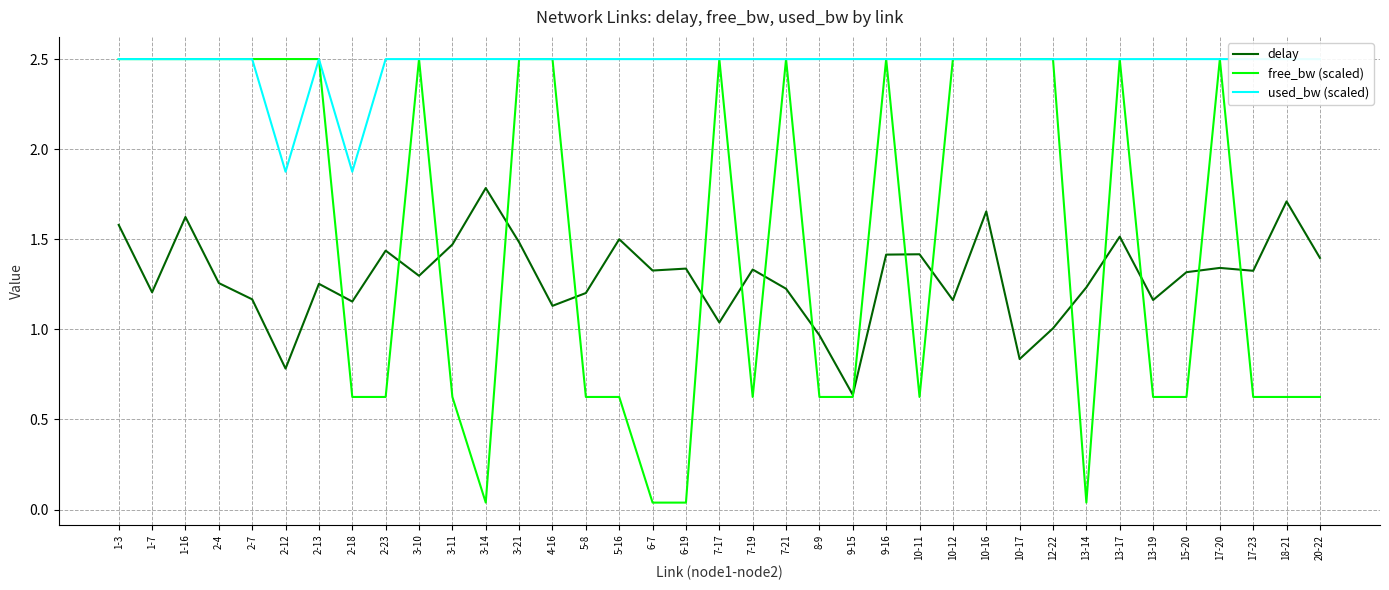

What position from the right is 2-12?

32